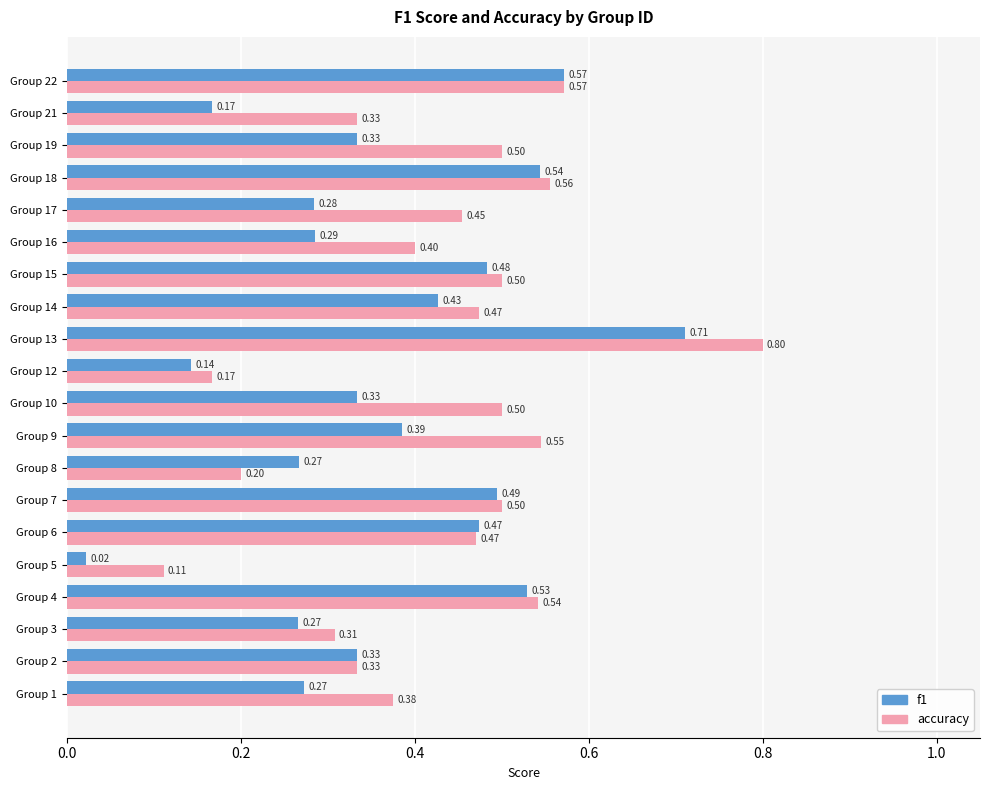

Rank the series at Group 4 from highest to lowest value.

accuracy, f1